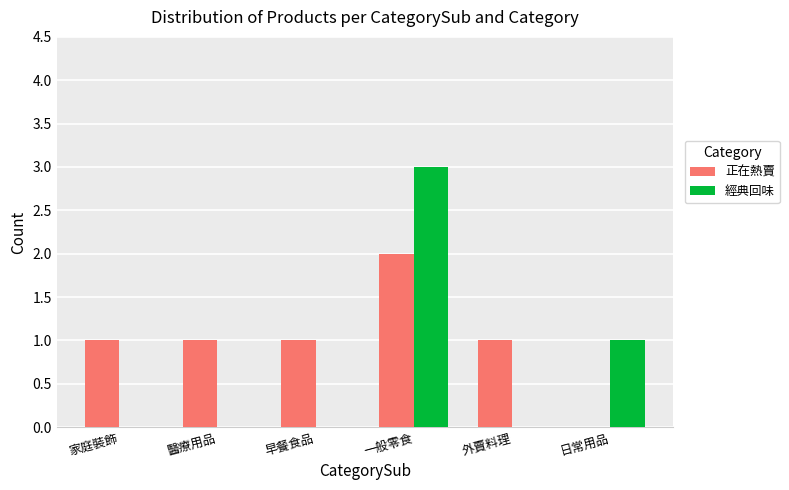

Which series has the largest range (max minus min)?

經典回味